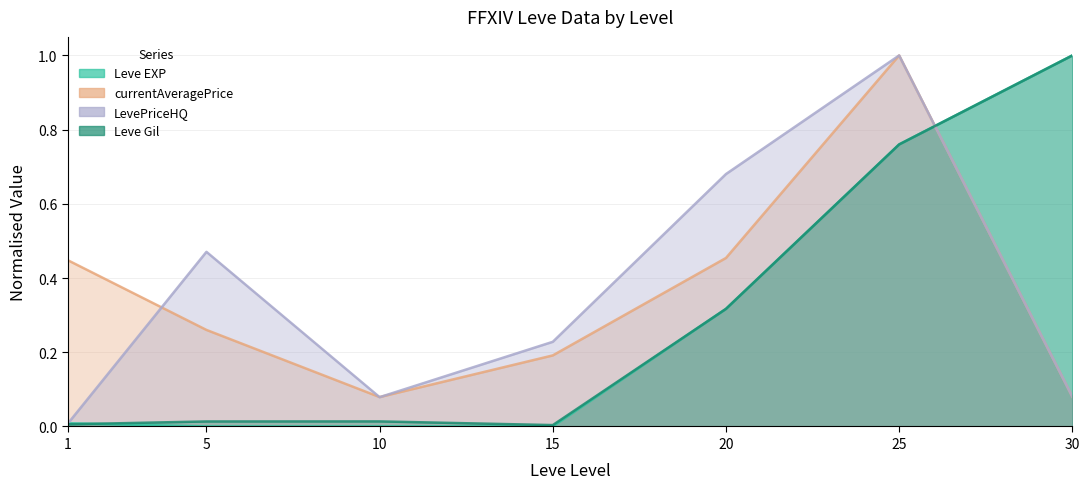

At which label is Leve EXP closest to 0?

5